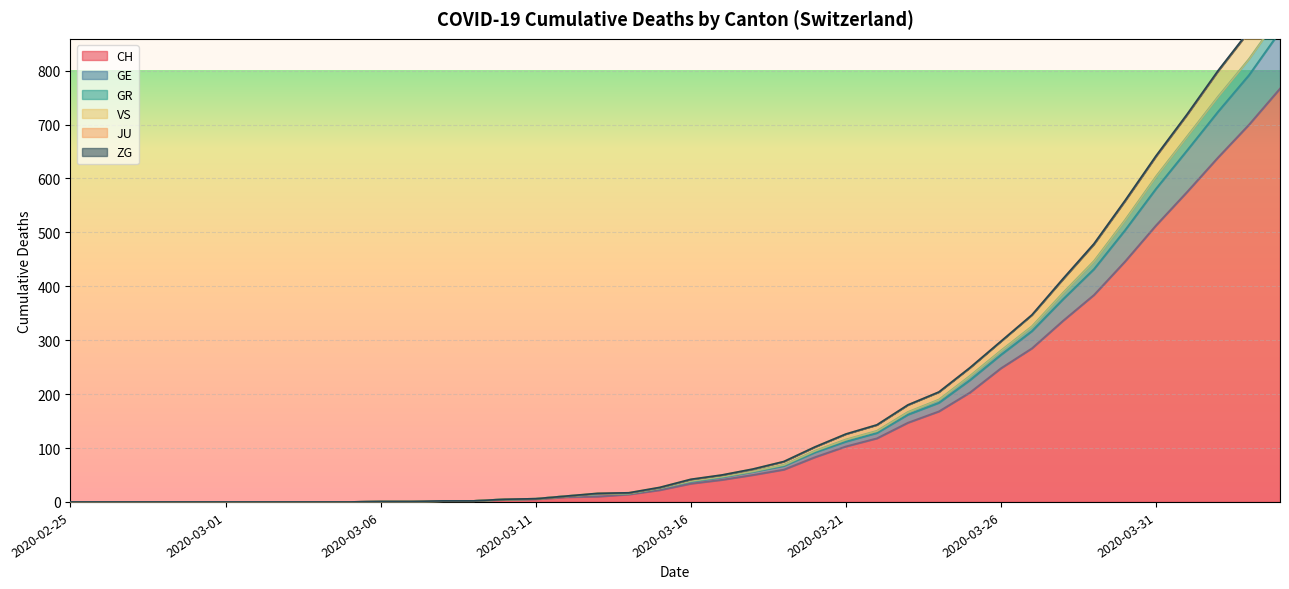

What is the value of the GE point at the 17th from the left?

11